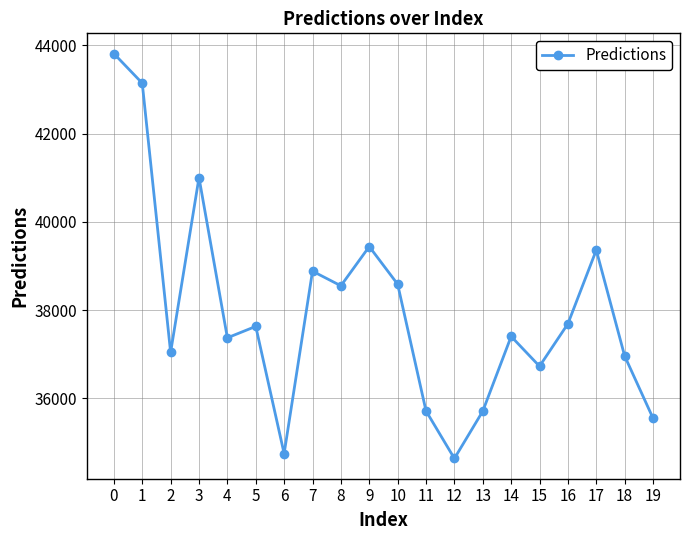

The chart shows a value of 41004.4 at 3. True or false?

True